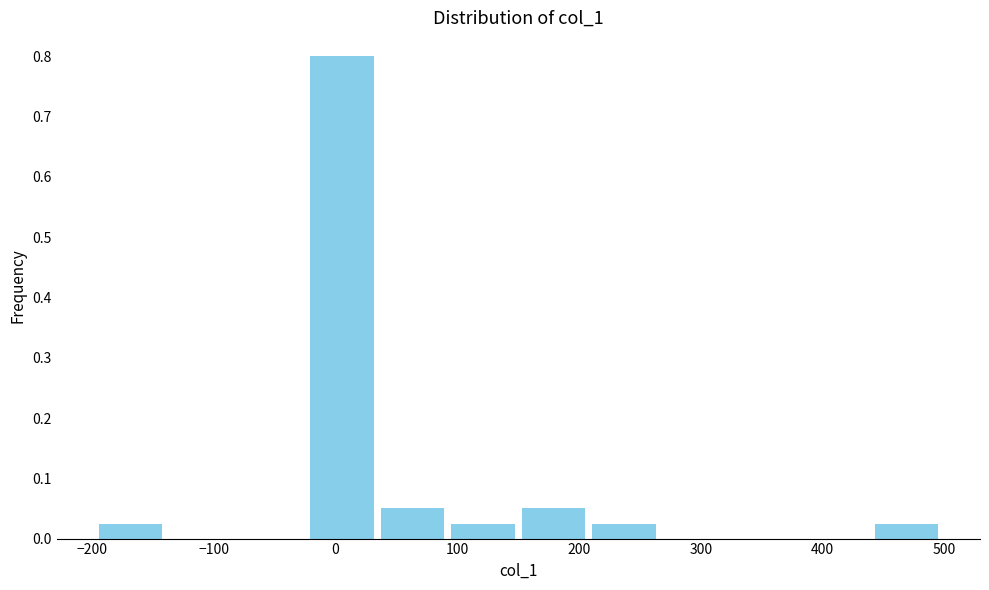

Reading left to right, transcribe this chart: for each bar, give the range it covers on the x-axis and its height. Neither the bar edges nor the heights are printed on the chart, so give them approximately, as read against the axes.

-200 to -140: 0.03
-140 to -80: 0
-80 to -20: 0
-20 to 30: 0.80
30 to 90: 0.05
90 to 150: 0.03
150 to 210: 0.05
210 to 270: 0.03
270 to 320: 0
320 to 380: 0
380 to 440: 0
440 to 500: 0.03